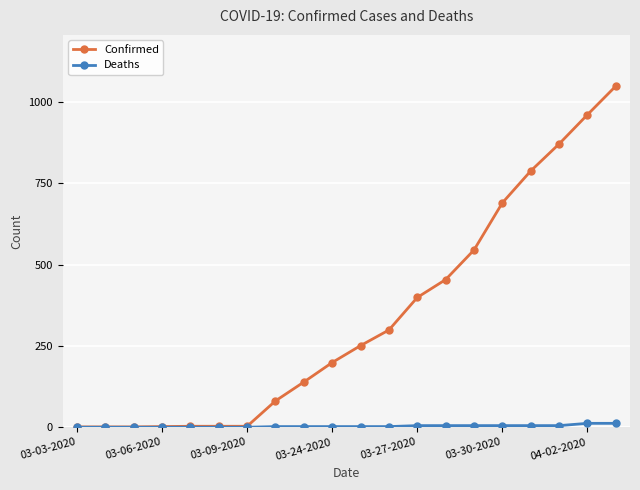

Count the number of categories in the chart.

20